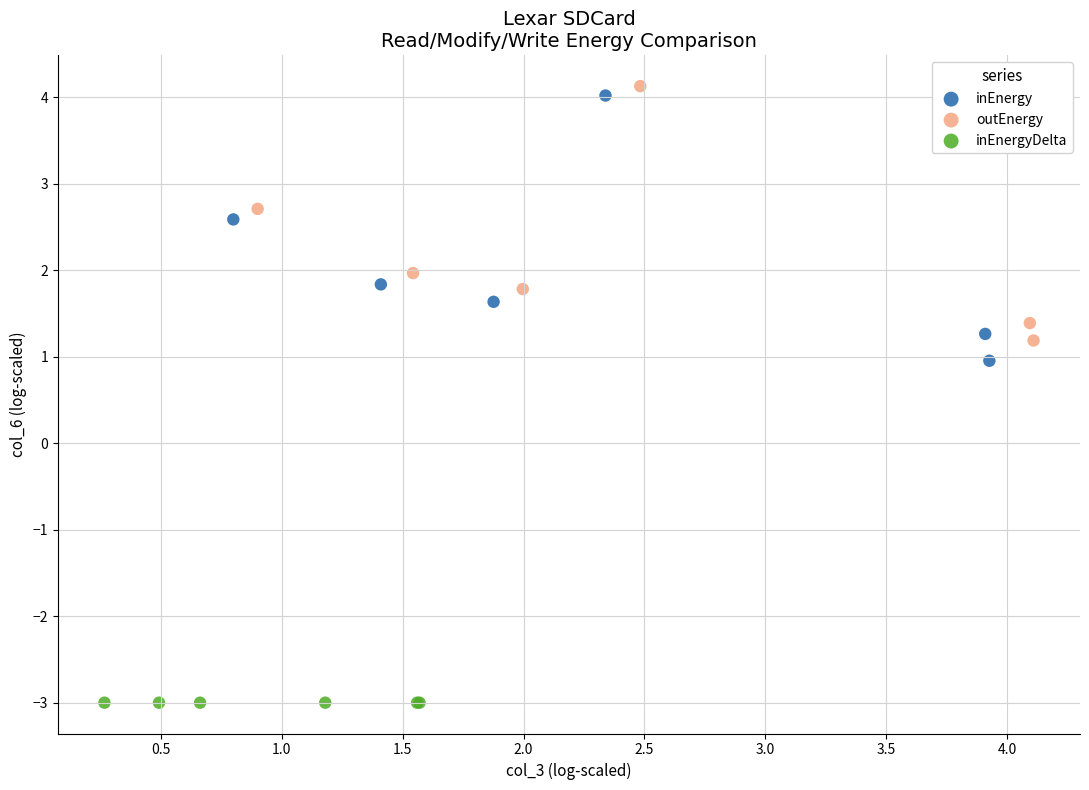

Which series contains the lowest Y value?

inEnergyDelta